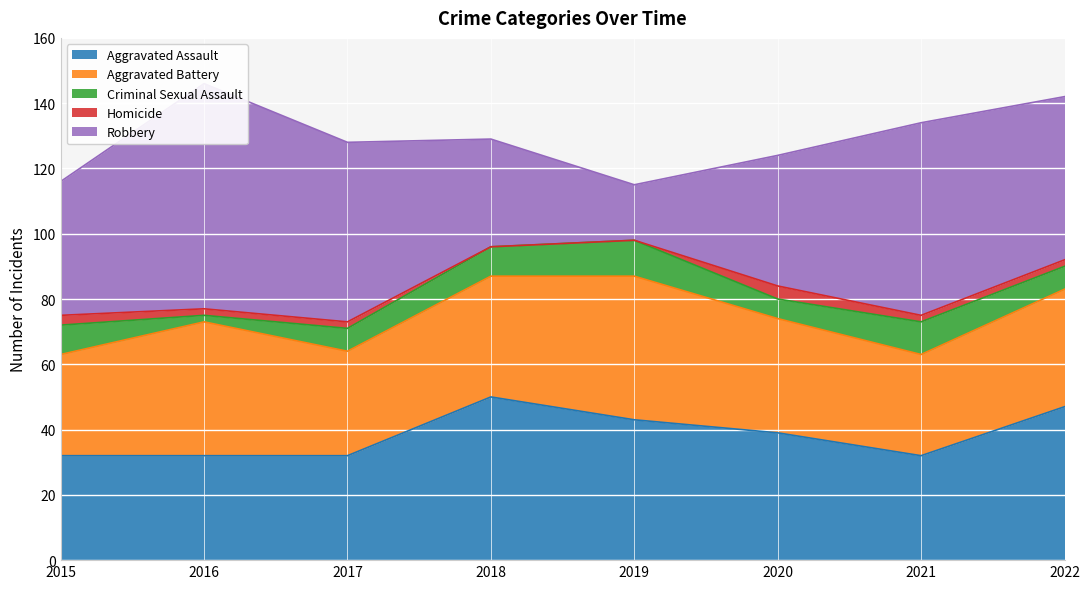

Which series ends up on top after the final intersection of Robbery and Aggravated Battery?

Robbery